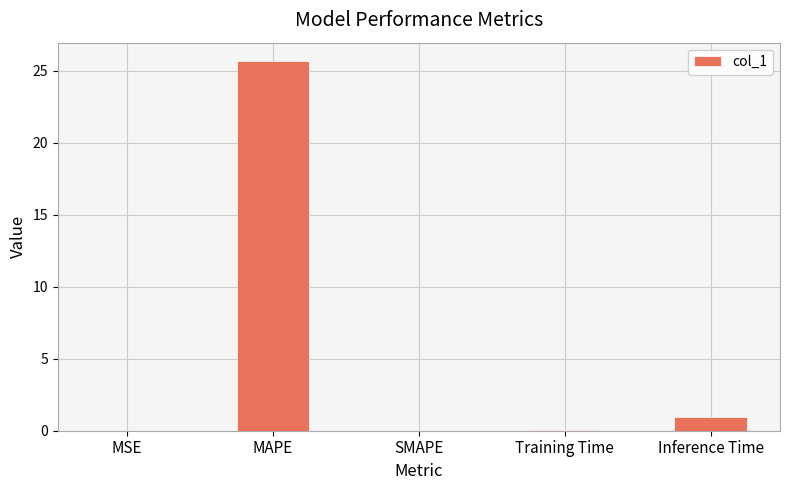

The chart shows a value of 0.0 at MSE. True or false?

True